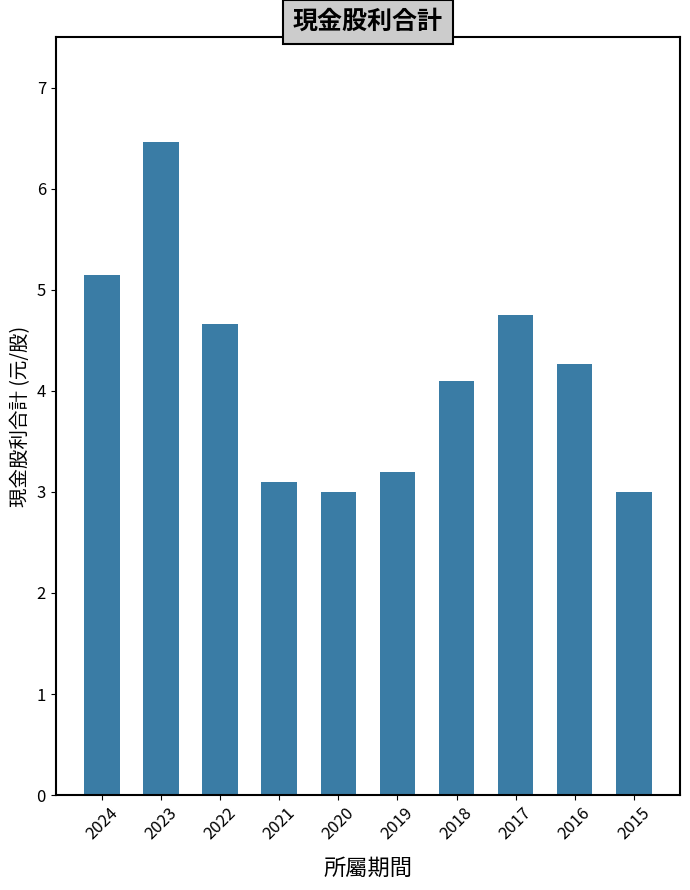

What is the value of the 1st bar from the left?

5.2